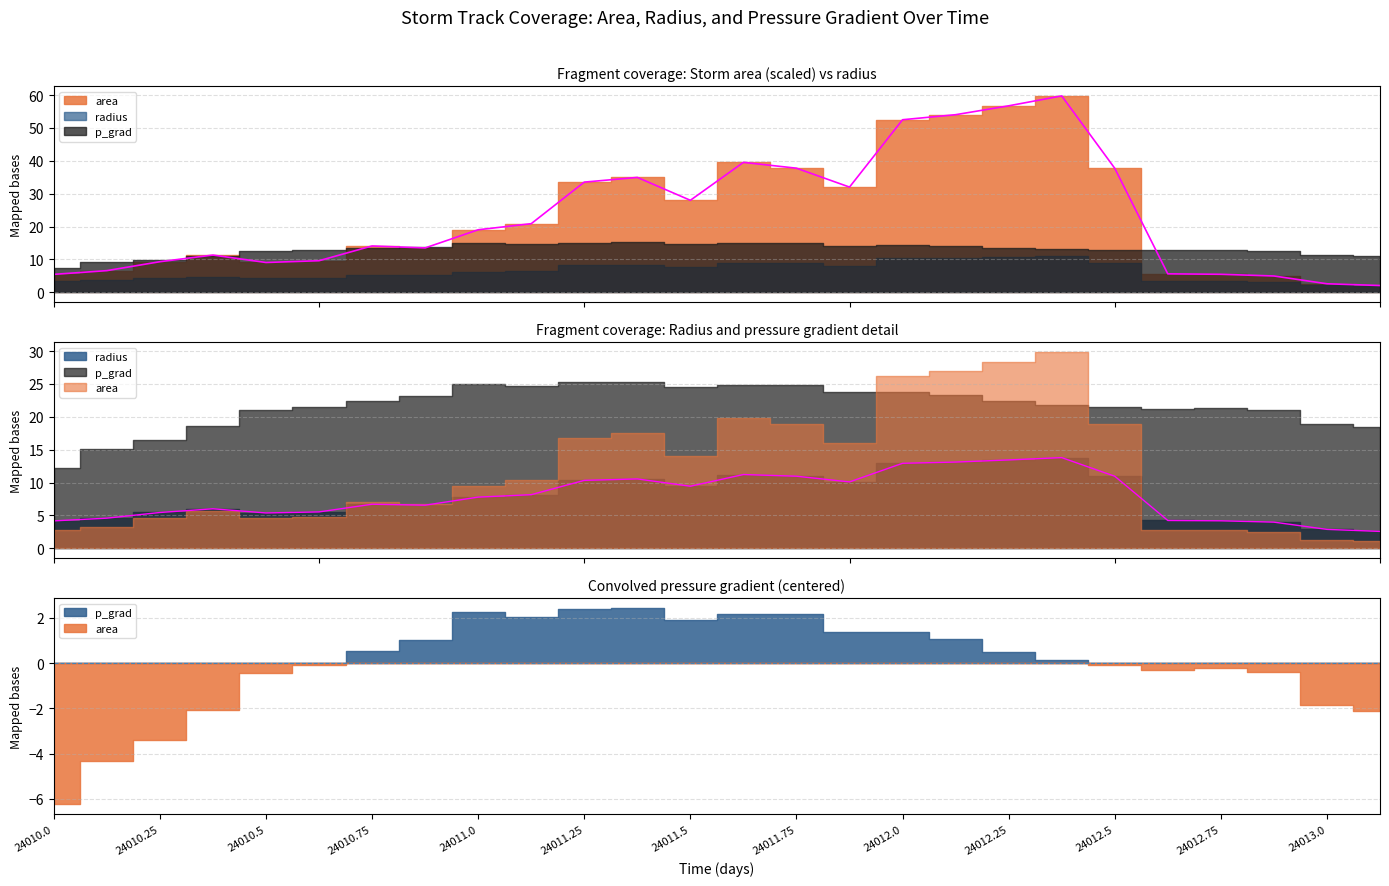

What is the total value across all series at 24010.25?

11.2